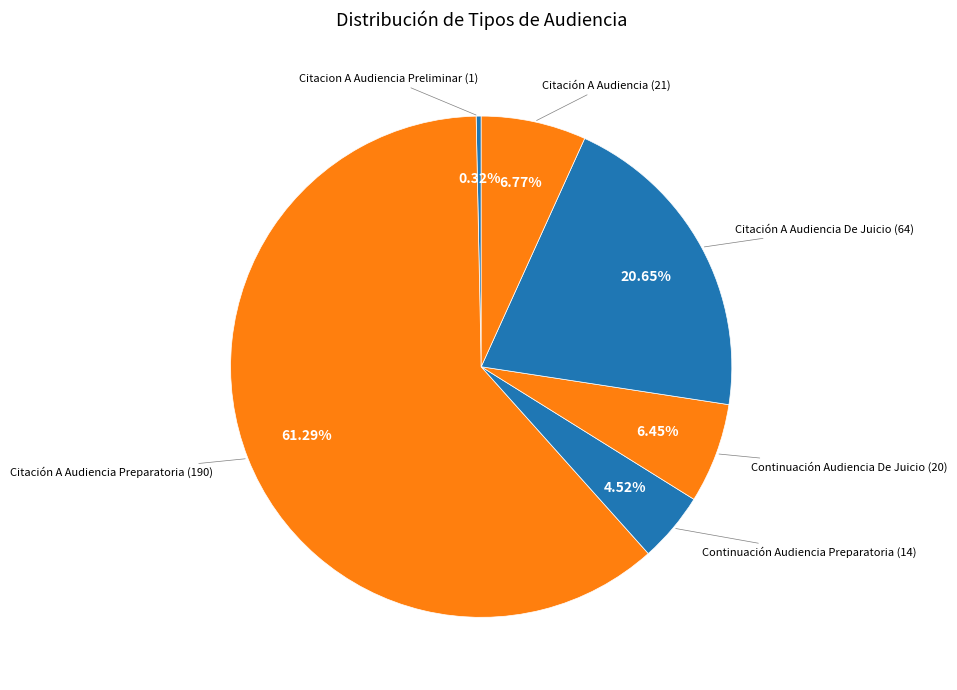

What is the ratio of the value at Continuación Audiencia Preparatoria to the value at Citación A Audiencia?

0.7